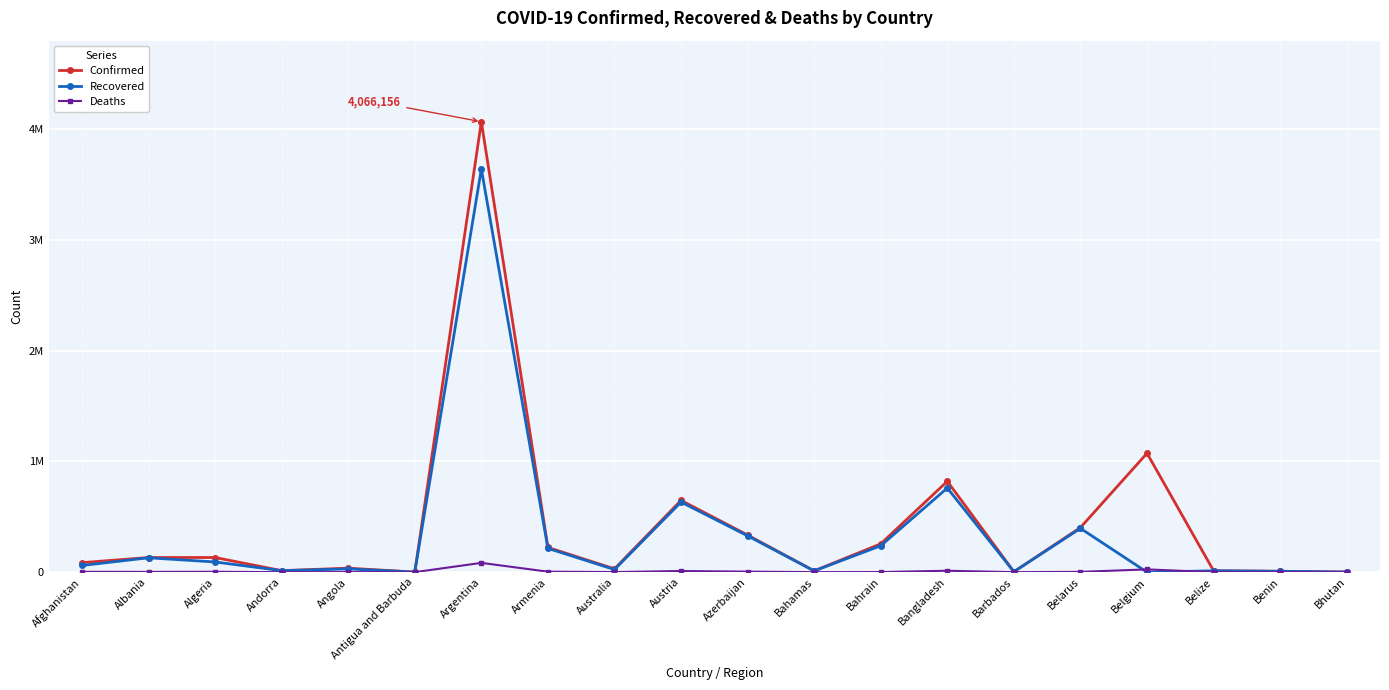

Is this an area chart (filled region under the line)?

No